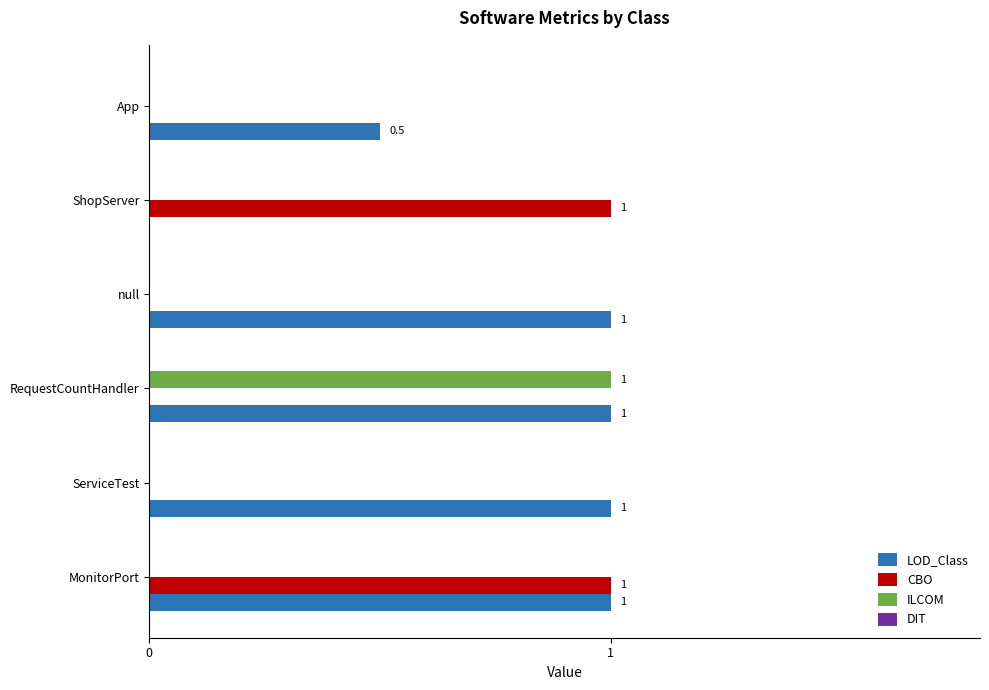

The ILCOM series shows 0.0 at App. True or false?

True